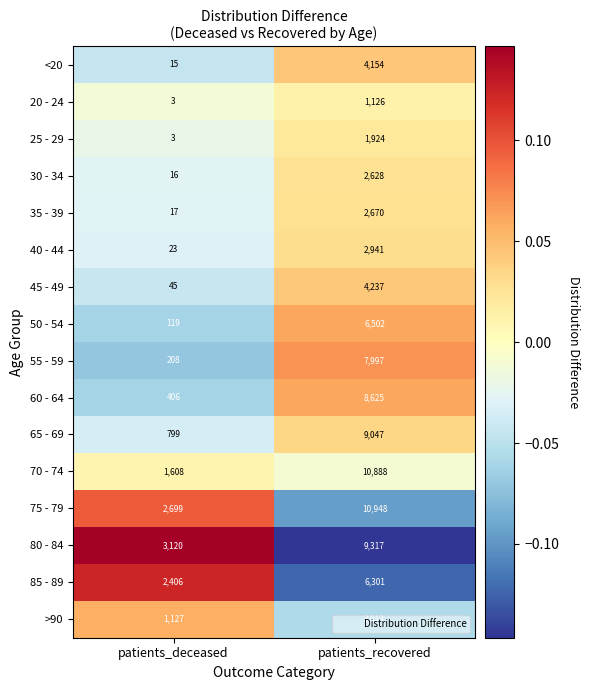

Which category has the highest value in the 30 - 34 series?

patients_recovered